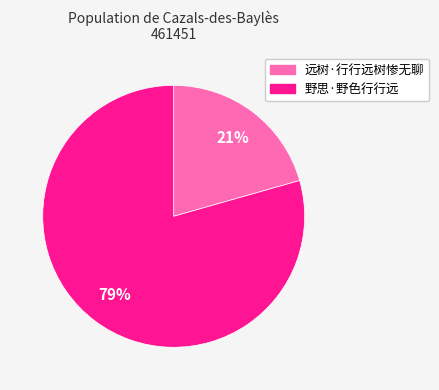

Rank the categories by value from lowest to highest.

远树·行行远树惨无聊, 野思·野色行行远